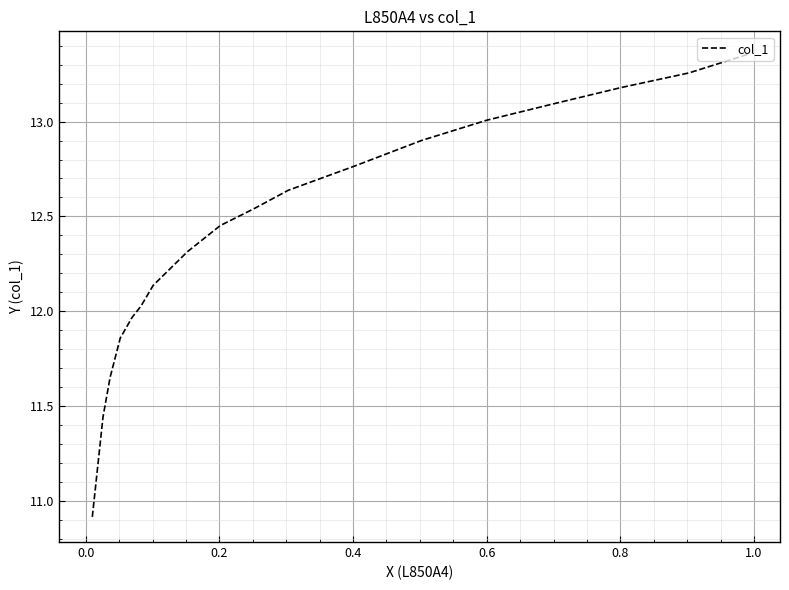

True or false: there are more than 0 points higher than both neighbors.

False